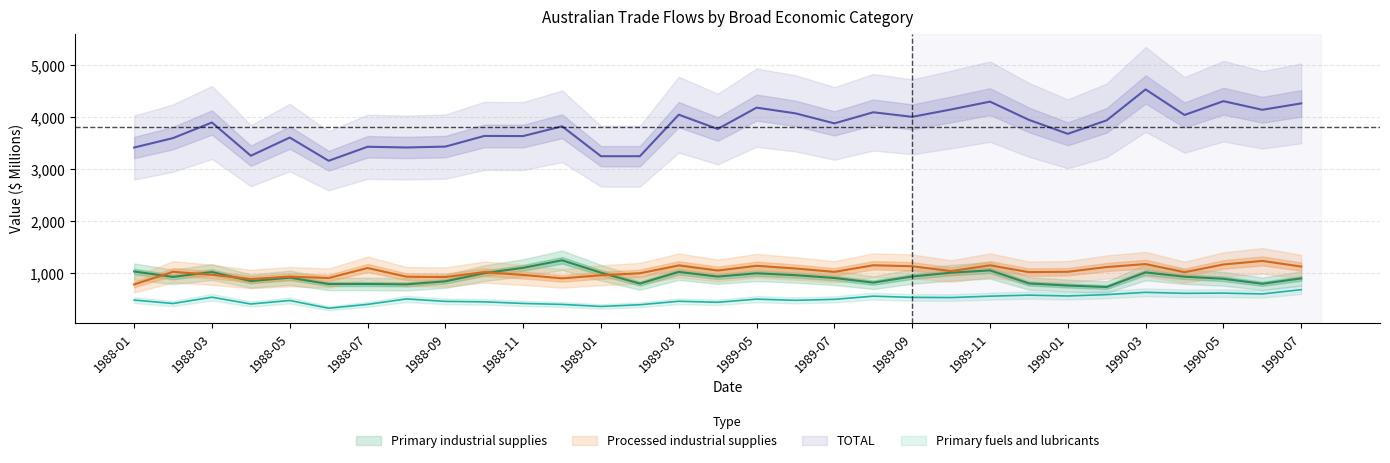

Reading left to right, what are all the values shown in this chart?

TOTAL: 3420	3602	3902	3262	3612	3165	3435	3421	3438	3643	3641	3829	3253	3253	4053	3777	4188	4078	3885	4099	4011	4153	4304	3953	3684	3944	4539	4047	4313	4147	4270
Processed industrial supplies: 784	1027	970	888	933	908	1100	933	926	1021	967	901	961	999	1150	1052	1143	1091	1026	1153	1134	1041	1152	1021	1028	1119	1176	1019	1168	1237	1128
Primary fuels and lubricants: 483	417	538	407	475	326	400	505	458	449	418	399	360	393	460	440	501	478	497	558	535	531	558	578	562	588	632	613	617	601	683
Primary industrial supplies: 1033	929	1023	848	914	792	793	786	844	1001	1104	1249	1010	800	1025	935	999	962	908	819	937	1010	1055	803	763	734	1016	933	893	797	900